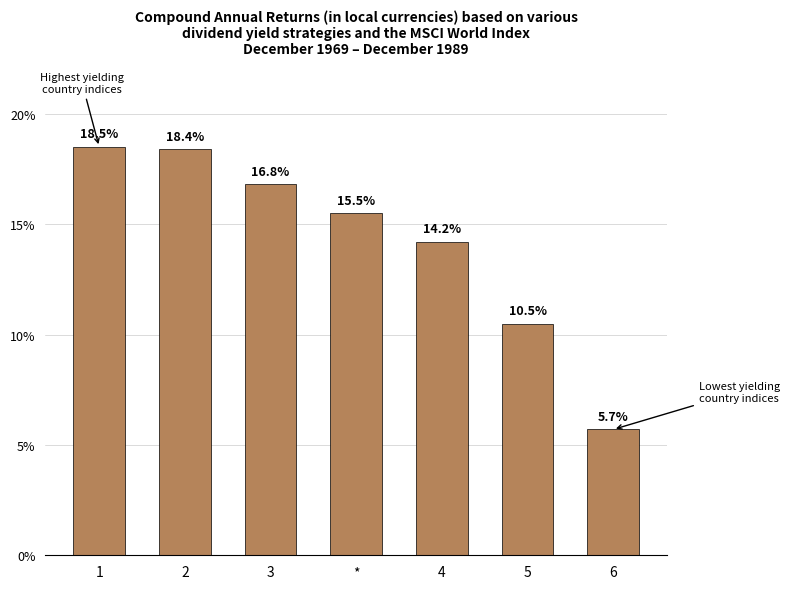

Rank the categories by value from lowest to highest.

6, 5, 4, *, 3, 2, 1